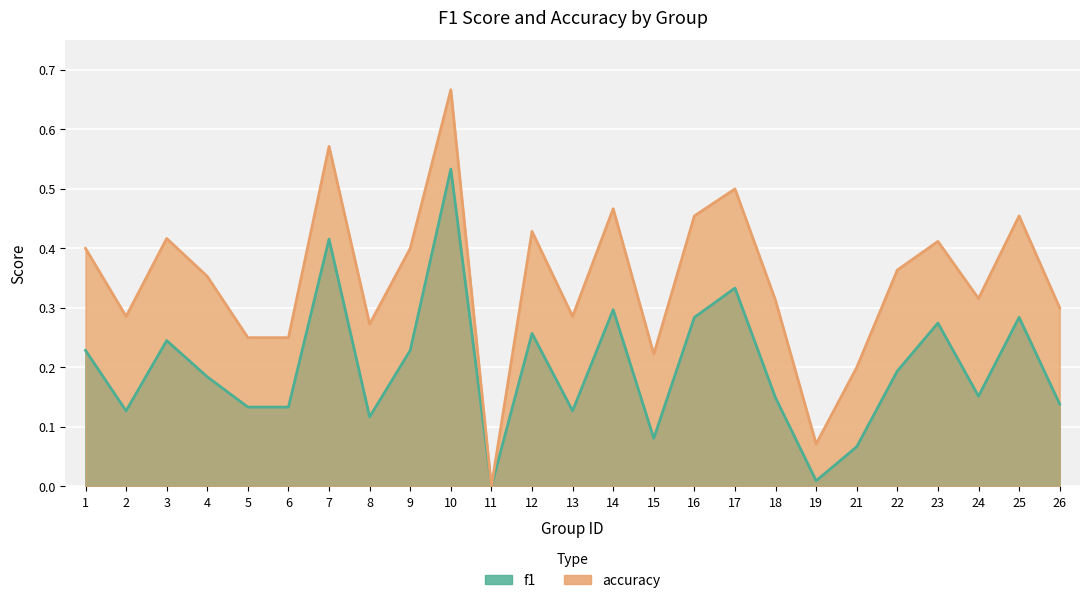

At which category does f1 reach its first local valley?

2